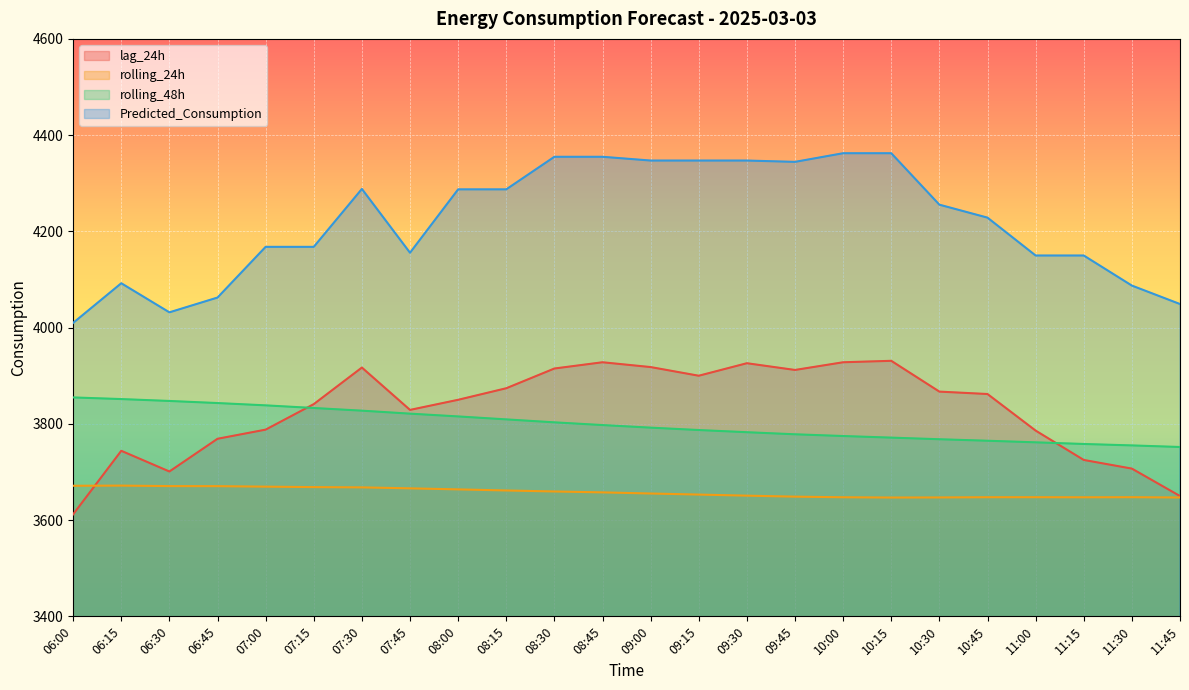

True or false: rolling_48h and rolling_24h intersect in this chart.

False